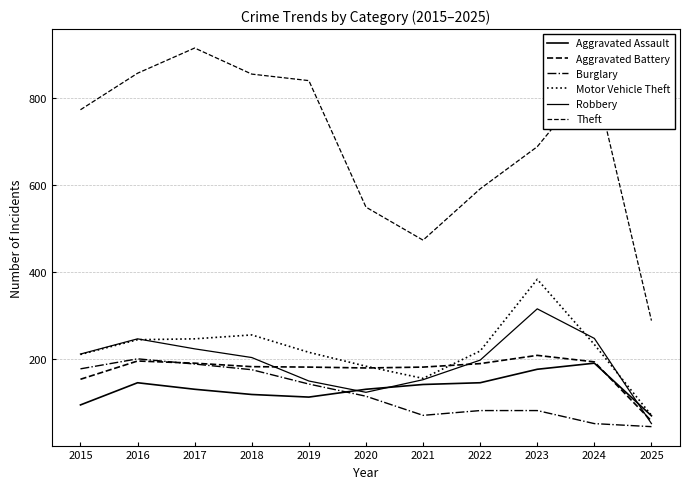

What value does the Motor Vehicle Theft series have at 2019?

216